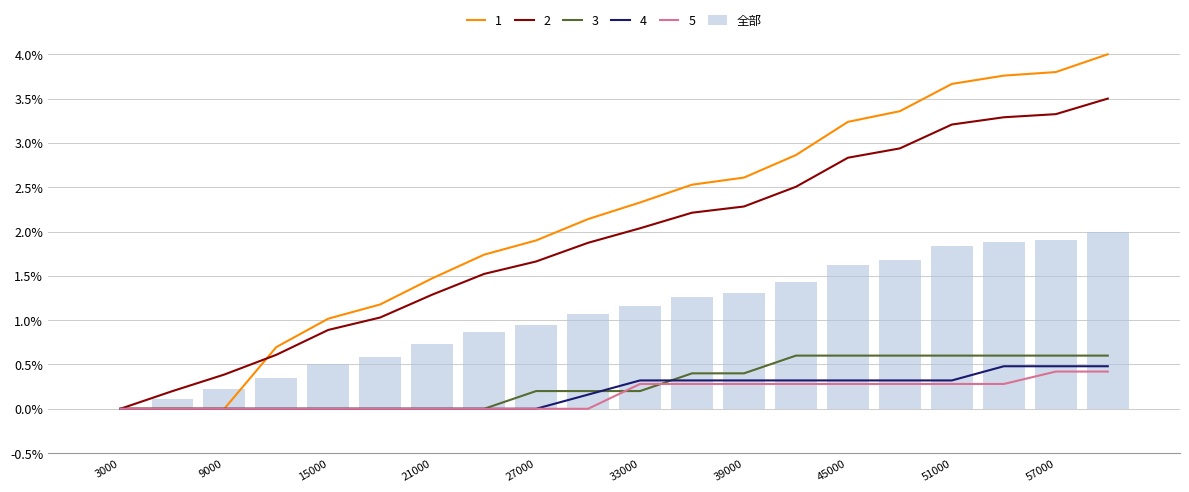

Which category has the lowest value across all series?

3000